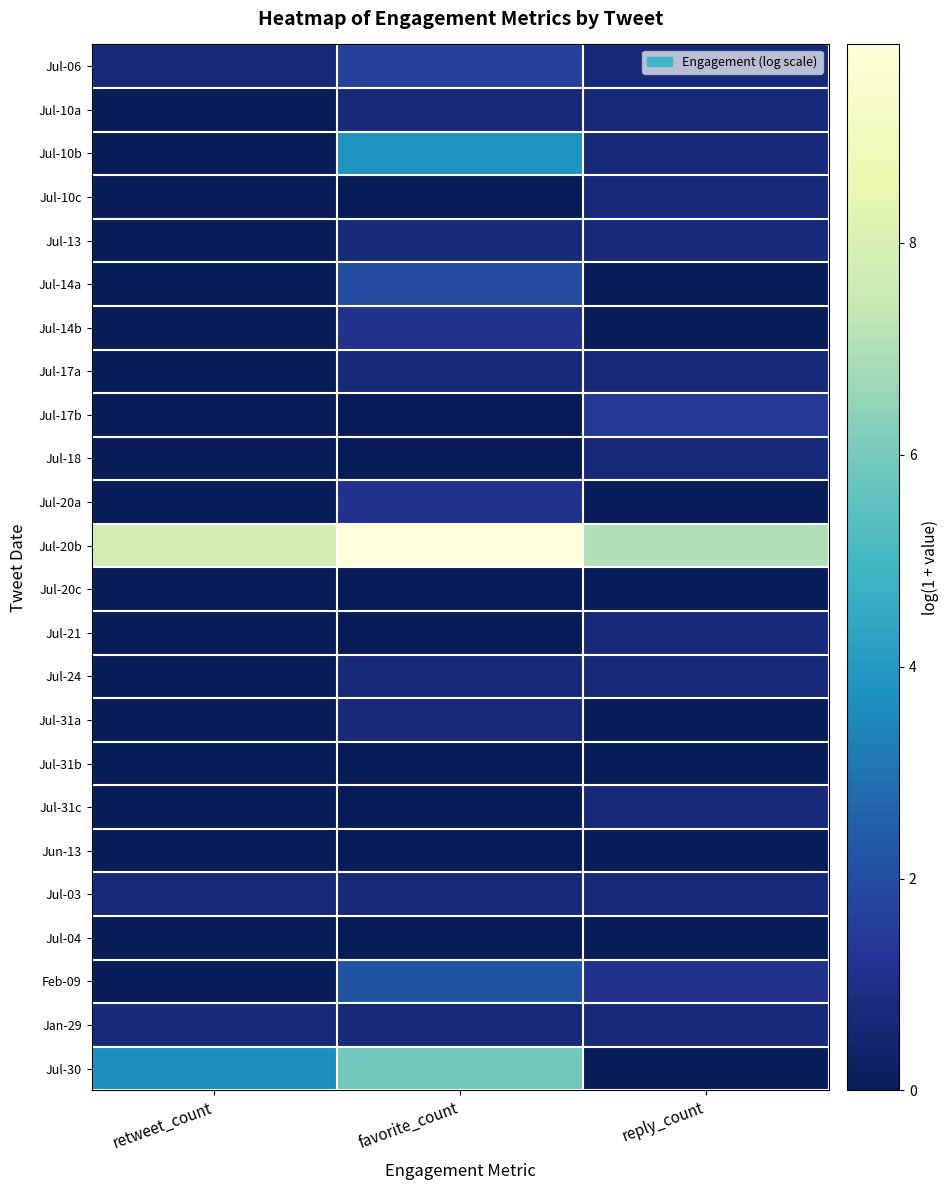

At how many categories does at least one series exceed 7?

3